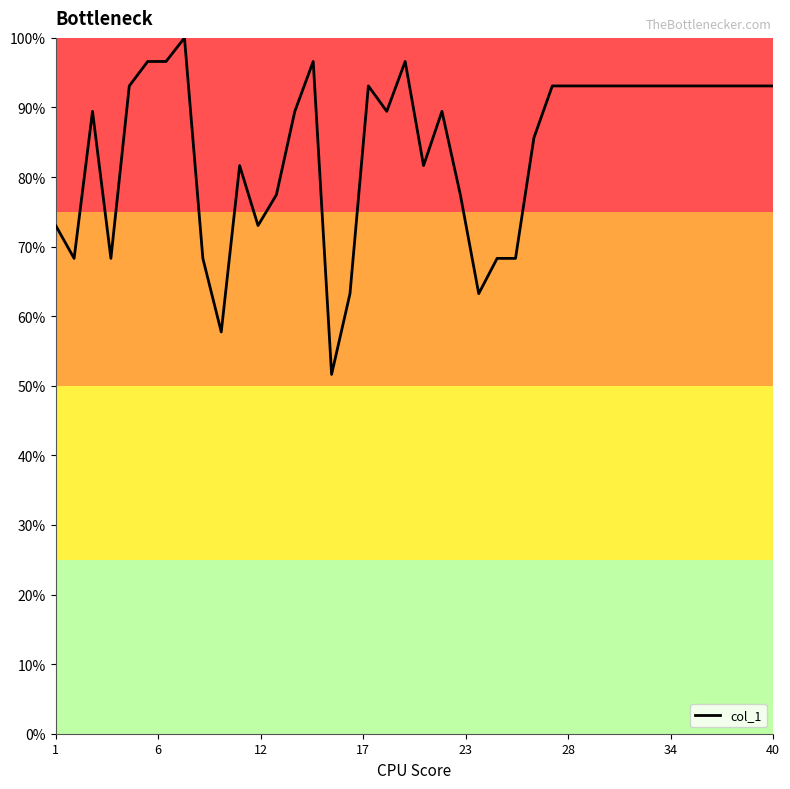

What is the greatest value displayed?

100.0